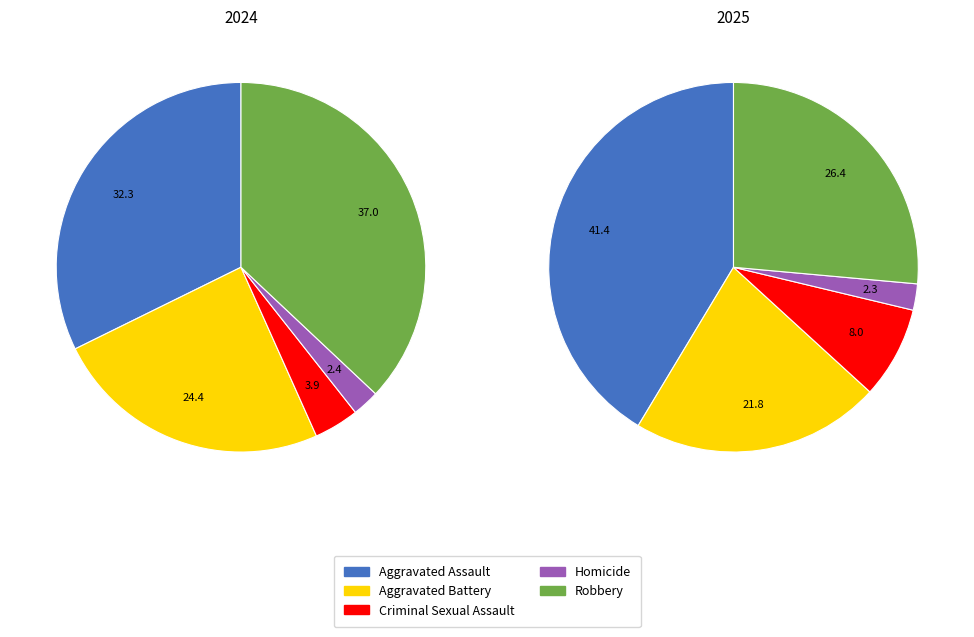

To the nearest percent, what percentage of the pie is Criminal Sexual Assault?

8%